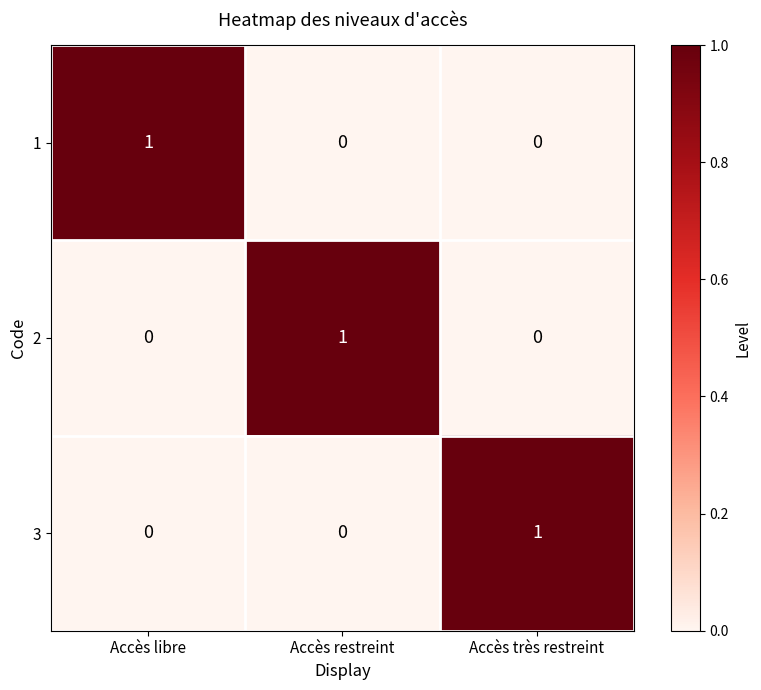

Is it true that 3 equals 1 at Accès très restreint?

True